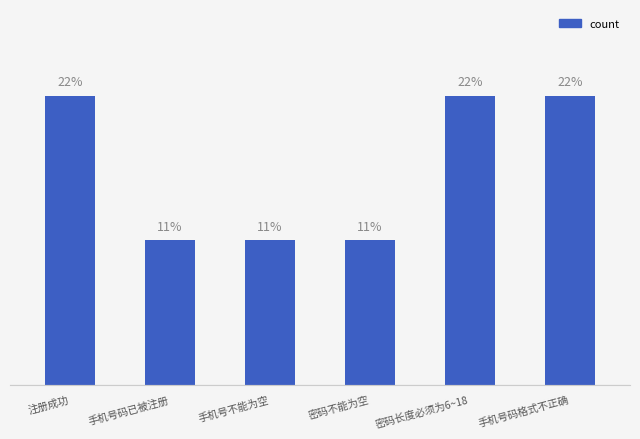

Does the chart contain any negative values?

No